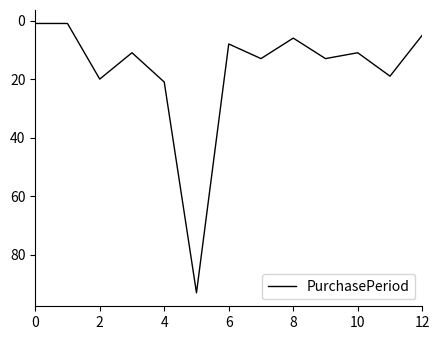

Reading left to right, transcribe all the data shown in this chart.

1	1	20	11	21	93	8	13	6	13	11	19	5